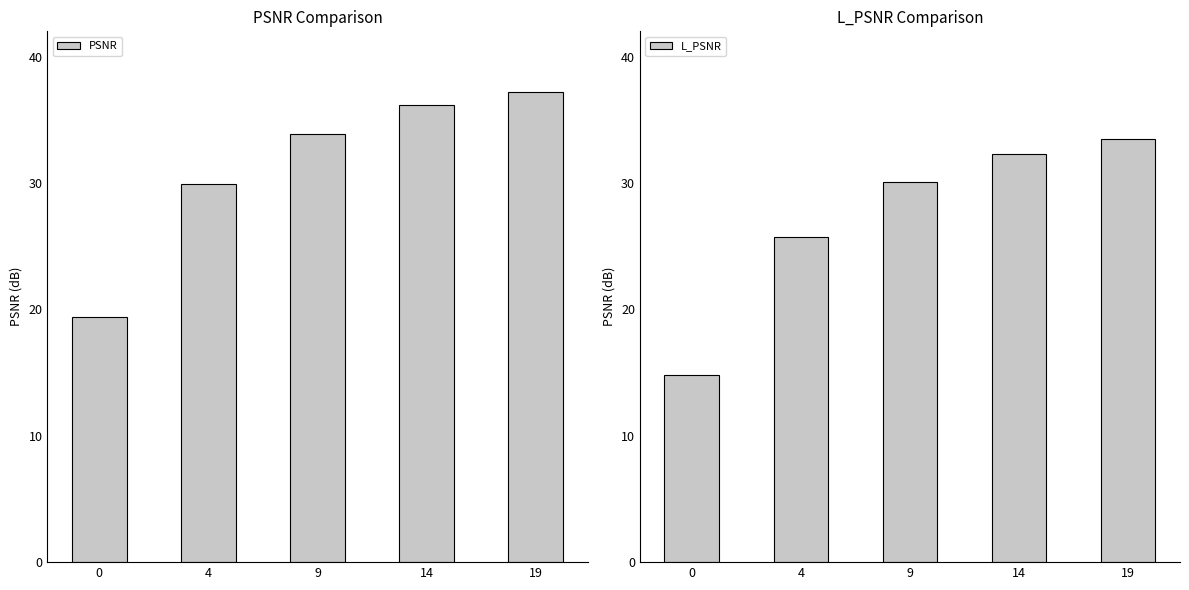

What is the maximum value shown in the chart?

37.2